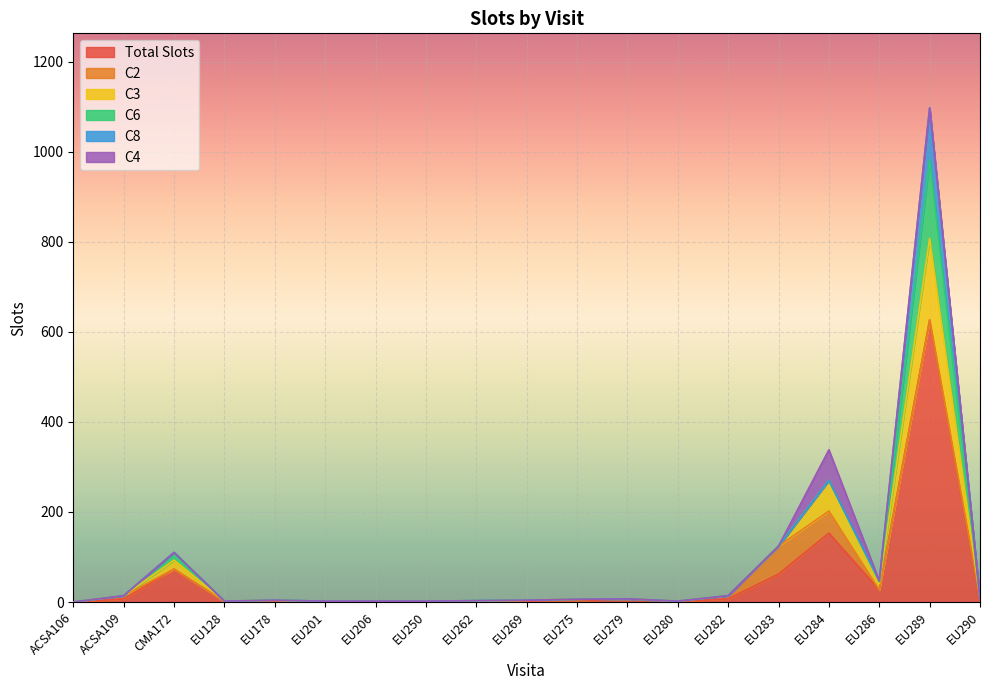

Where is Total Slots nearest to the value 313?

EU284